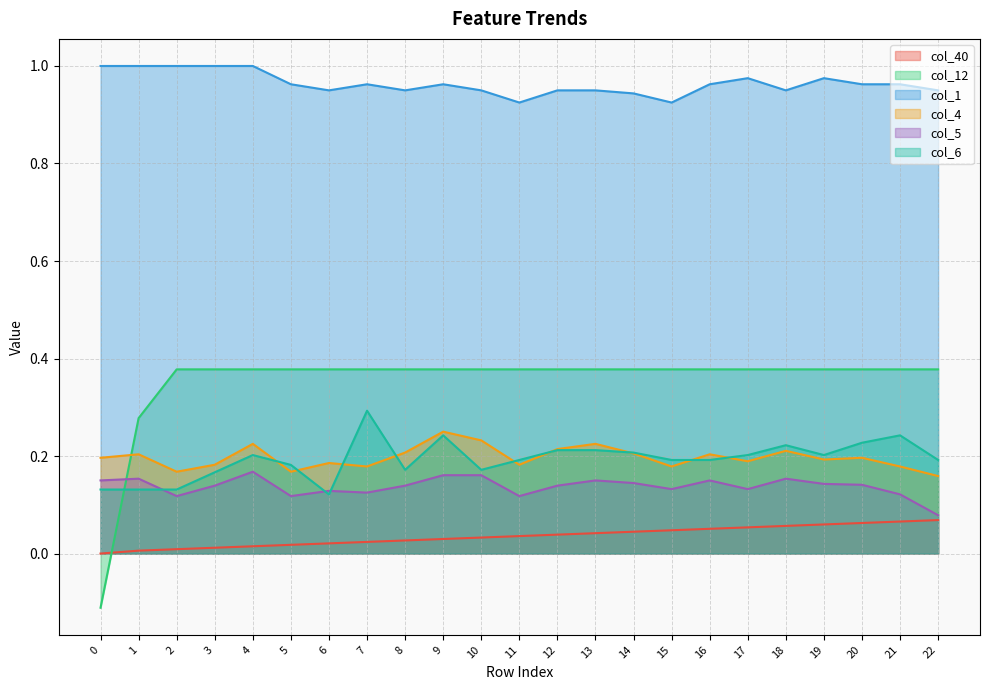

Which series has the largest total across all categories?

col_1